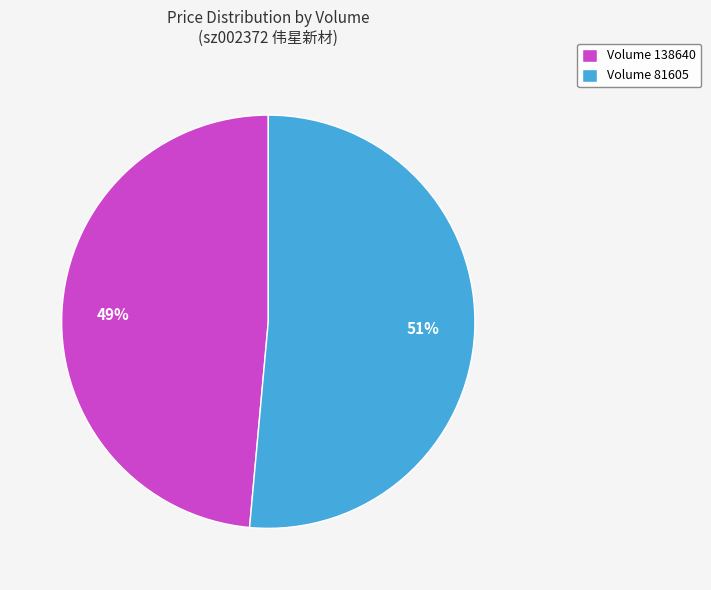

To the nearest percent, what percentage of the pie is Volume 138640?

49%